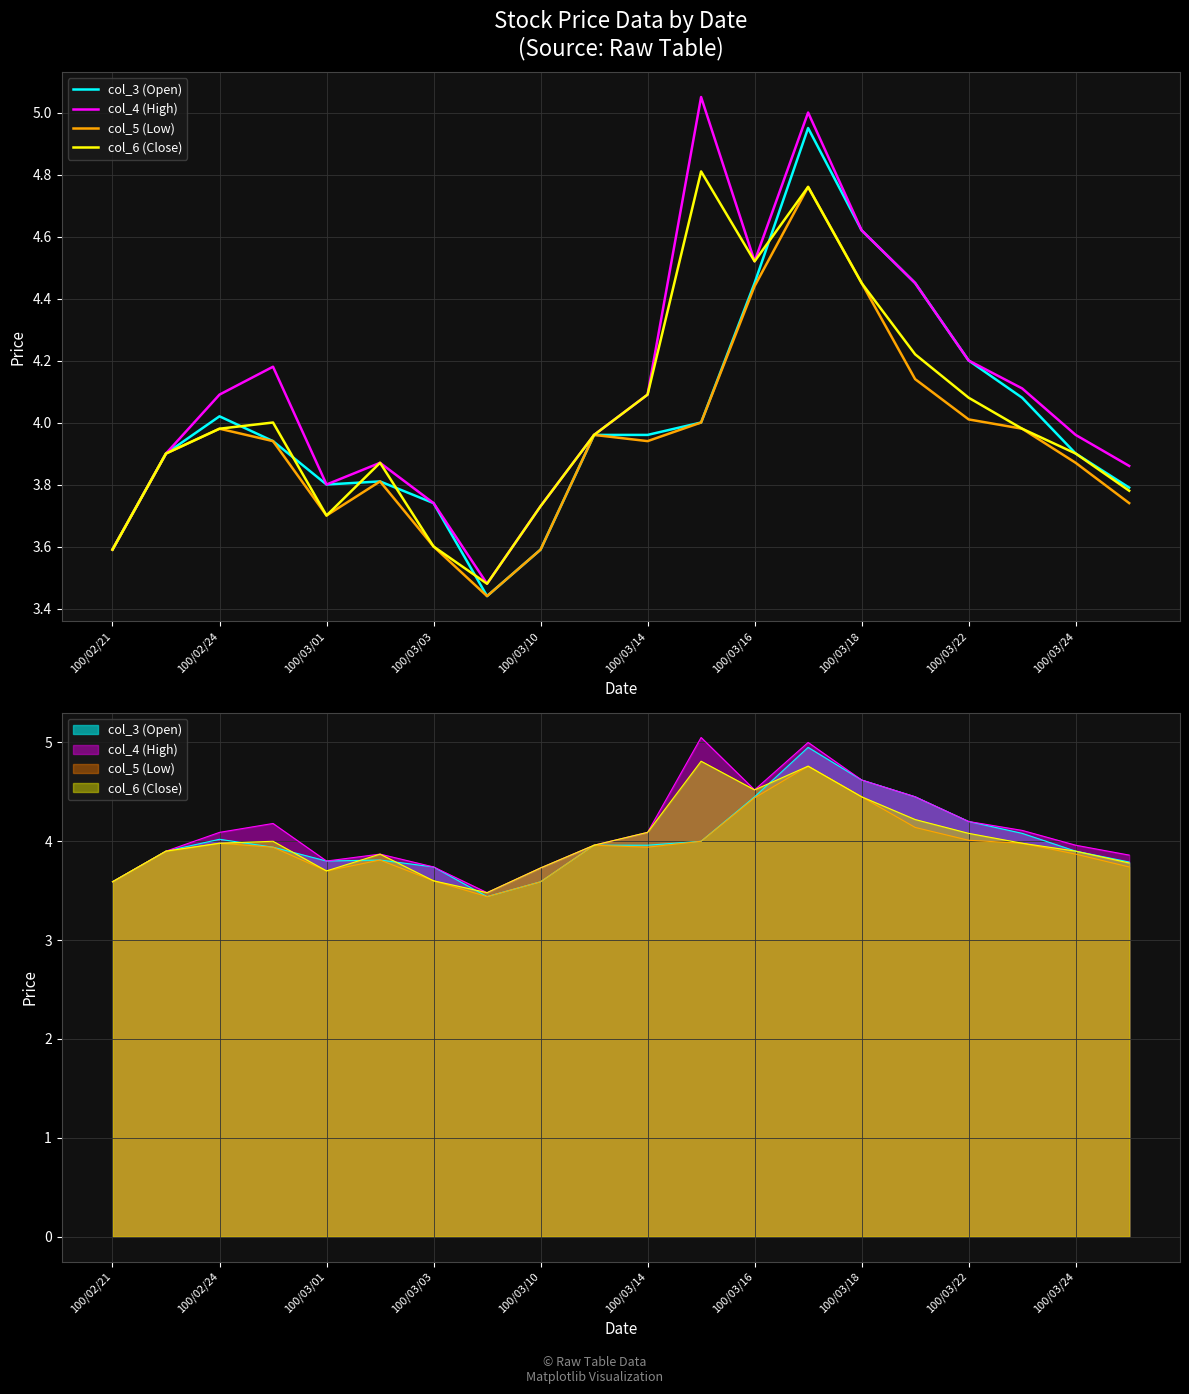

What is the difference between the col_4 (High) values at 100/03/24 and 15?

0.5